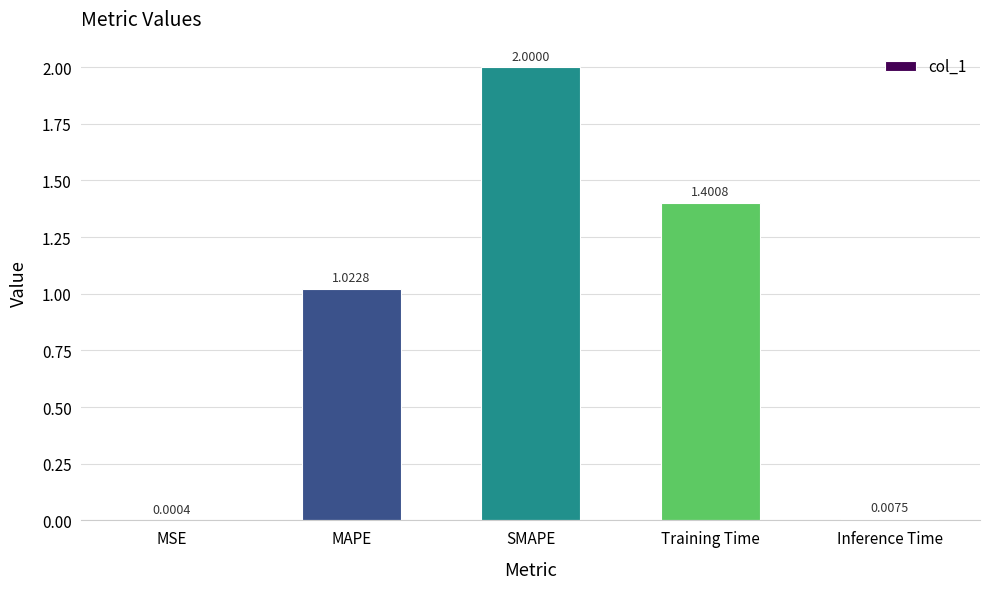

What is the change in value from SMAPE to Training Time?

-0.6